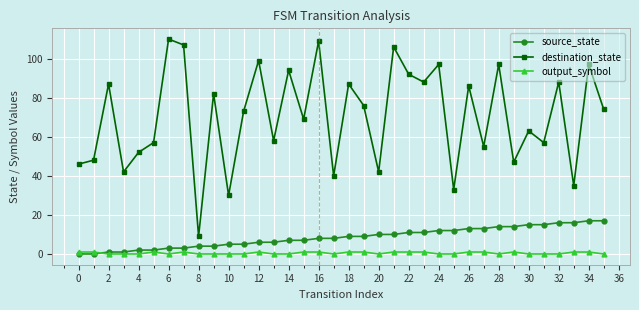

Which series has the largest total across all categories?

destination_state